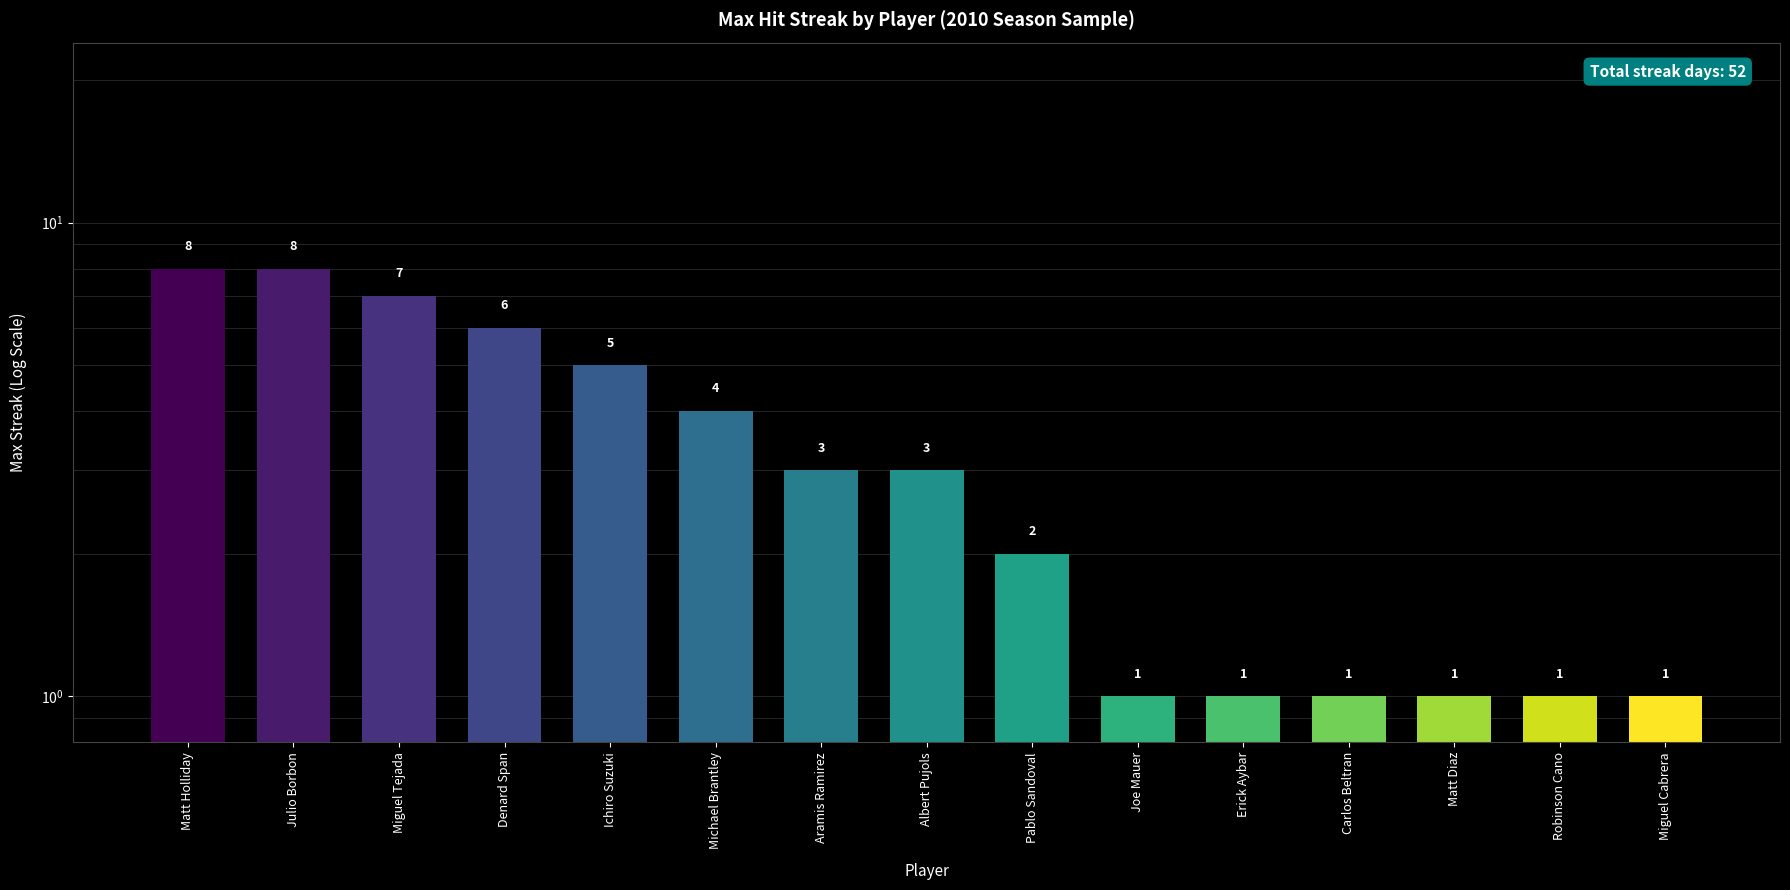

The chart shows a value of 5 at Aramis Ramirez. True or false?

False